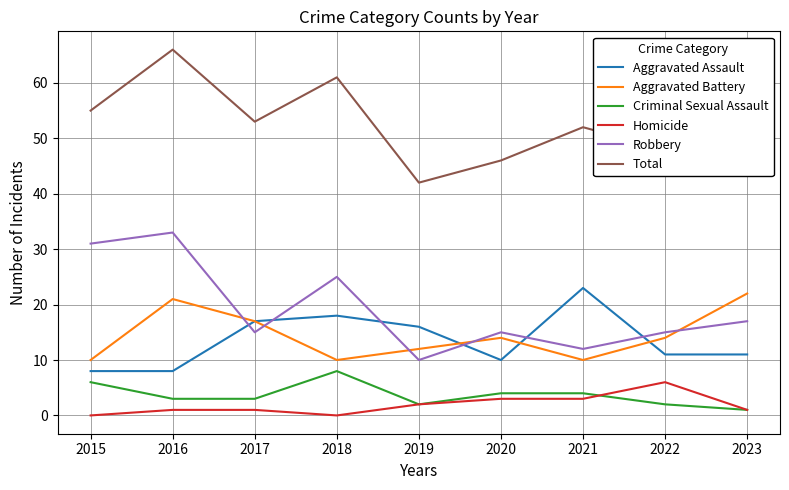

What is the spread (max minus min) of values at 2023?

51